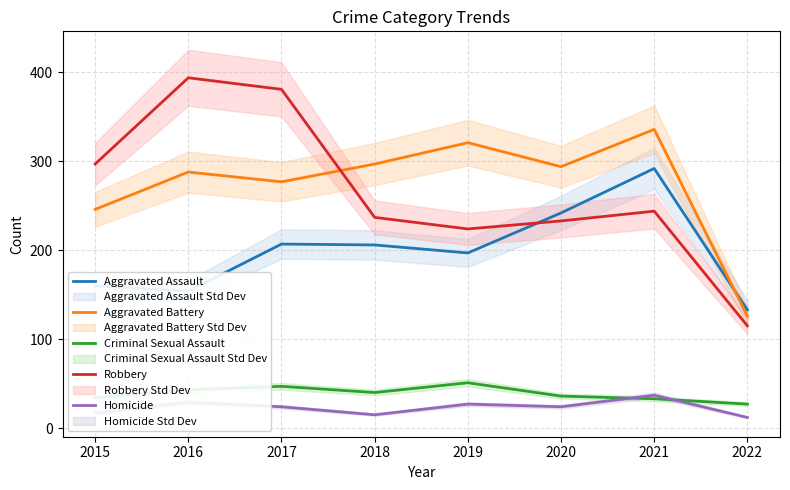

What is the smallest value displayed?

12